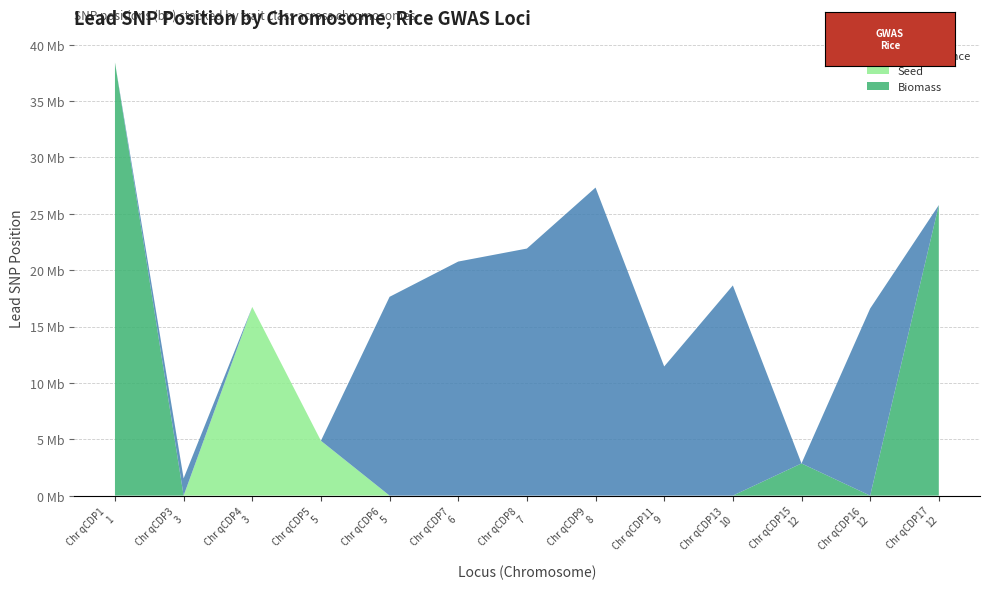

Reading right to left, extract all data points from this chart.

Biomass: 12=25769505	12=0	12=2854998	10=0	9=0	8=0	7=0	6=0	5=0	5=0	3=0	3=0	1=38423605
Seed: 12=0	12=0	12=0	10=0	9=0	8=0	7=0	6=0	5=0	5=4865065	3=16733441	3=0	1=0
Salt tolerance: 12=0	12=16595682	12=0	10=18641874	9=11455731	8=27323749	7=21913935	6=20760852	5=17632907	5=0	3=0	3=1528621	1=0